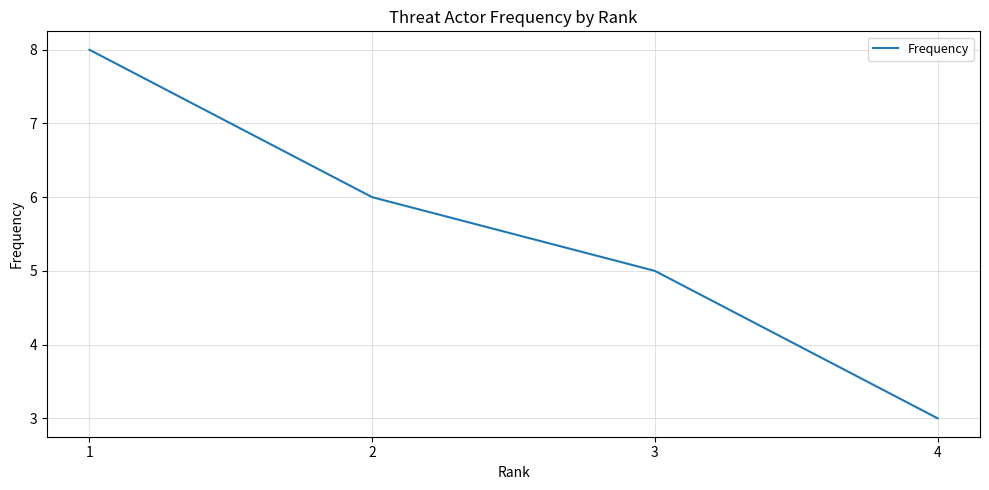

Which has a higher value, 3 or 1?

1